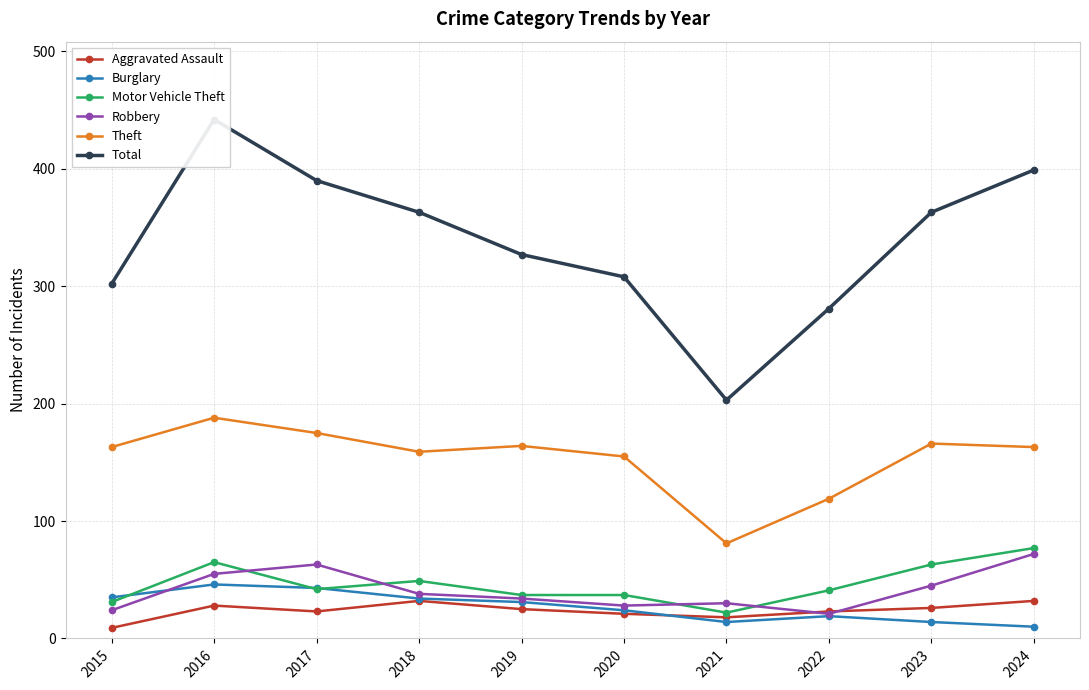

Where does the Robbery series first go above 38?

2016